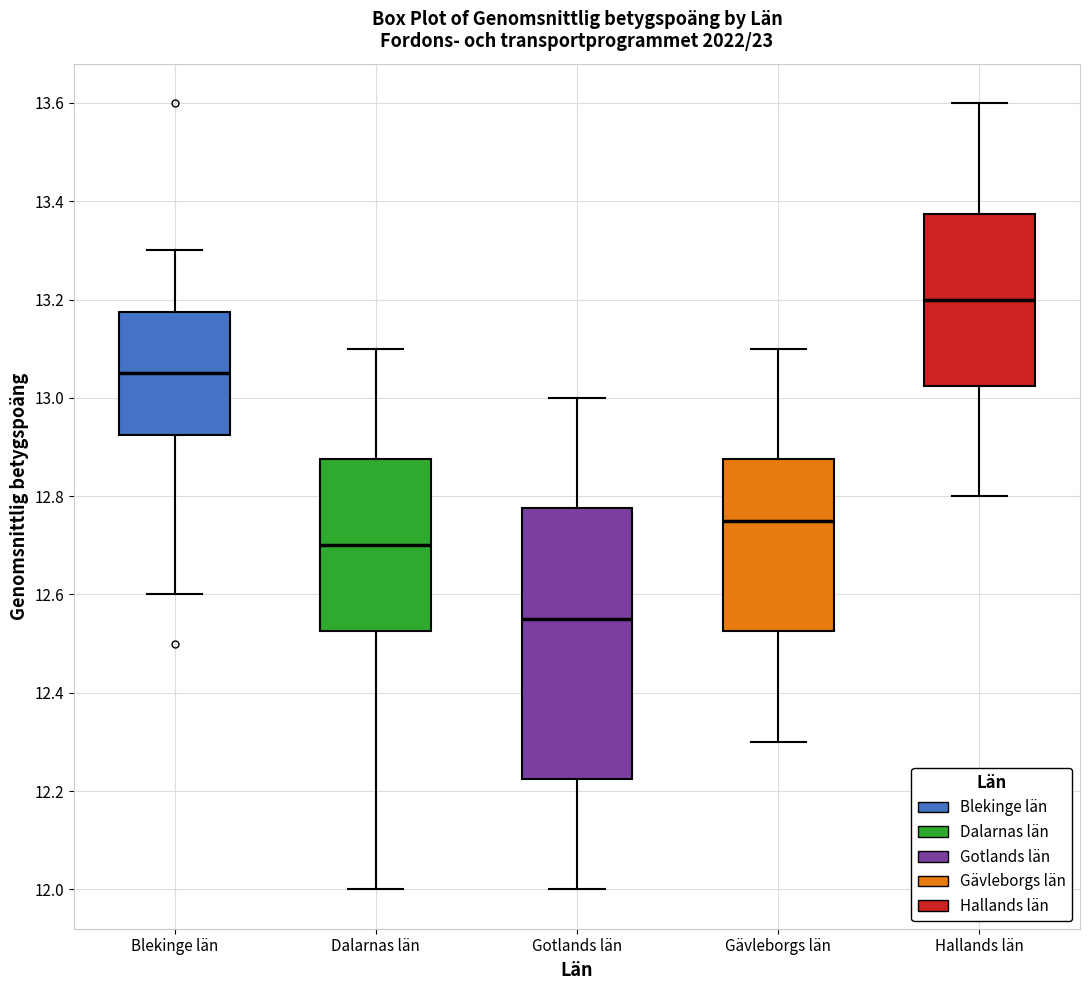

Reading left to right, transcribe this box plot: for each box, give where its median line is, the range the box spans, and where its two whiskers end, as read against the y-axis. The values are not printed on the chart, so give them approximately, as read against the axis.

Blekinge län: median 13.06, box 12.92 to 13.18, whiskers 12.60 to 13.30
Dalarnas län: median 12.70, box 12.52 to 12.88, whiskers 12.00 to 13.10
Gotlands län: median 12.56, box 12.22 to 12.78, whiskers 12.00 to 13.00
Gävleborgs län: median 12.76, box 12.52 to 12.88, whiskers 12.30 to 13.10
Hallands län: median 13.20, box 13.02 to 13.38, whiskers 12.80 to 13.60